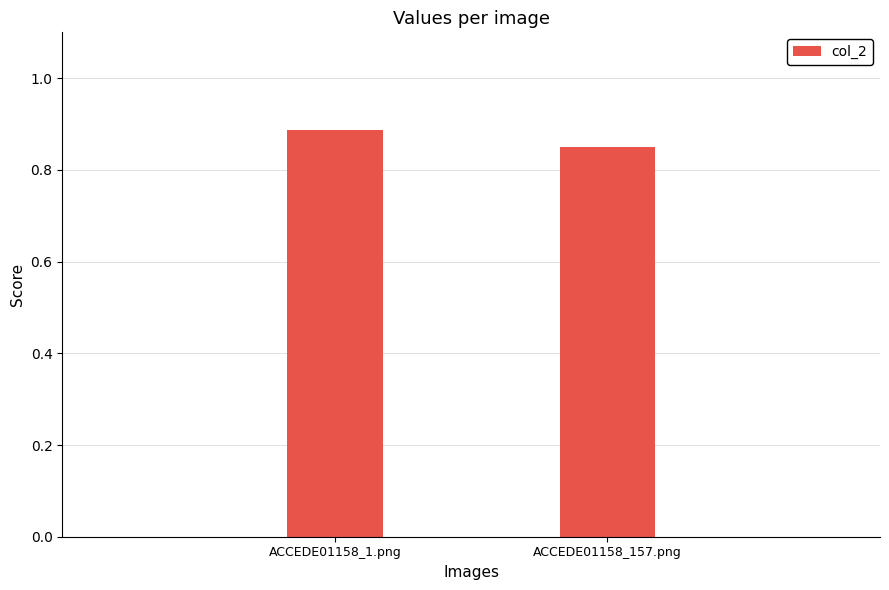

The chart shows a value of 0.5 at ACCEDE01158_1.png. True or false?

False